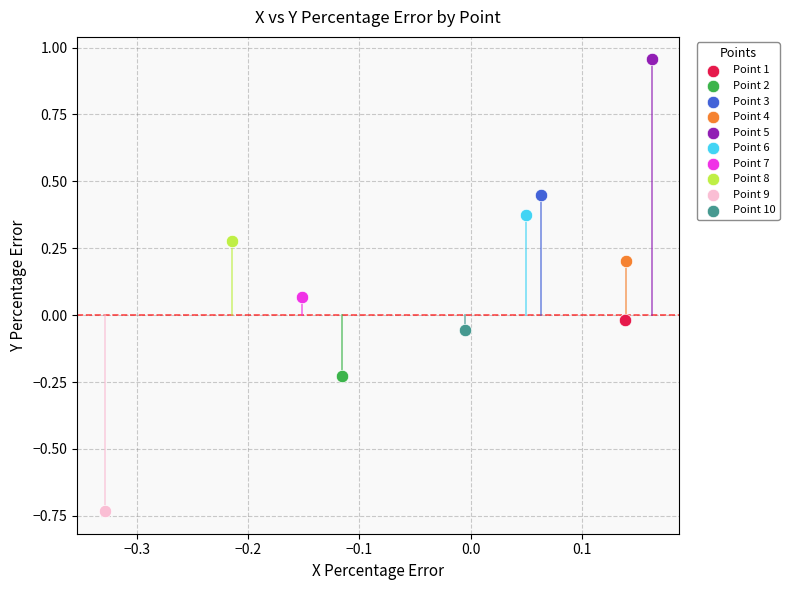

What are all the series names shown in the legend?

Point 1, Point 2, Point 3, Point 4, Point 5, Point 6, Point 7, Point 8, Point 9, Point 10